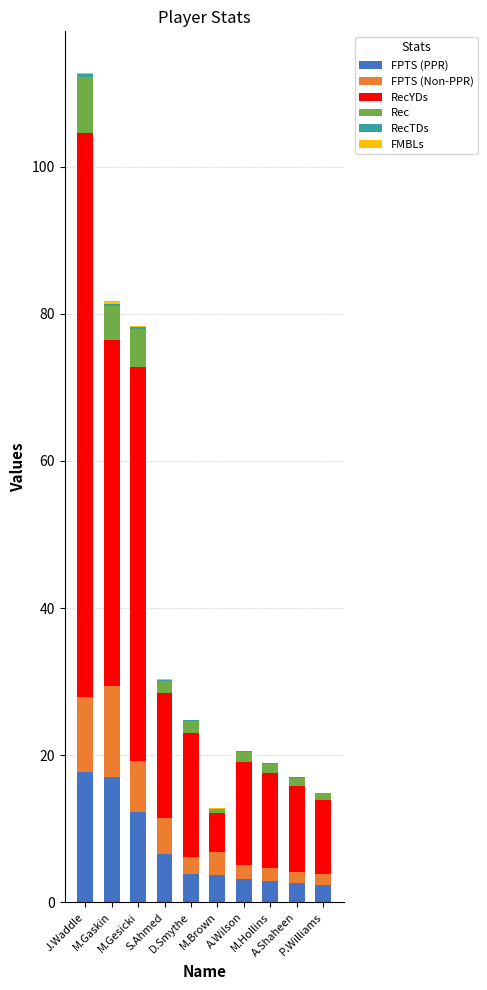

What is the average value of the FPTS (Non-PPR) series?

4.6